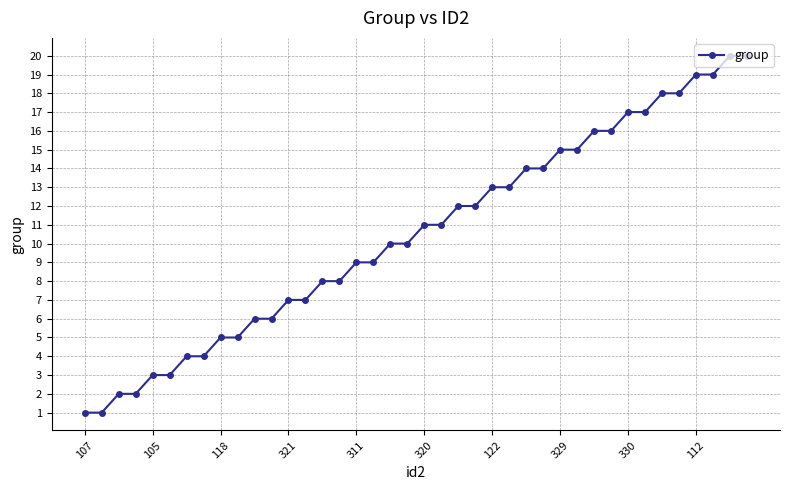

What is the sum of all values?

420